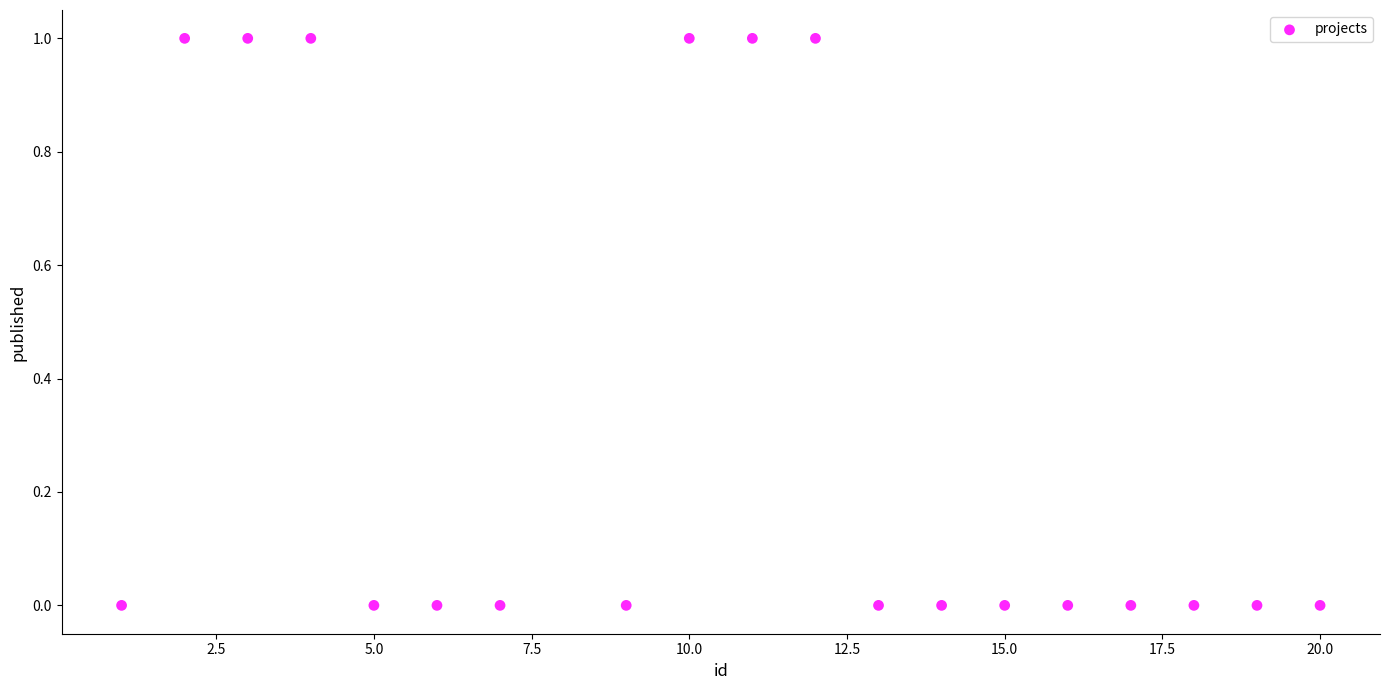

Count the number of points in this scatter plot.

19